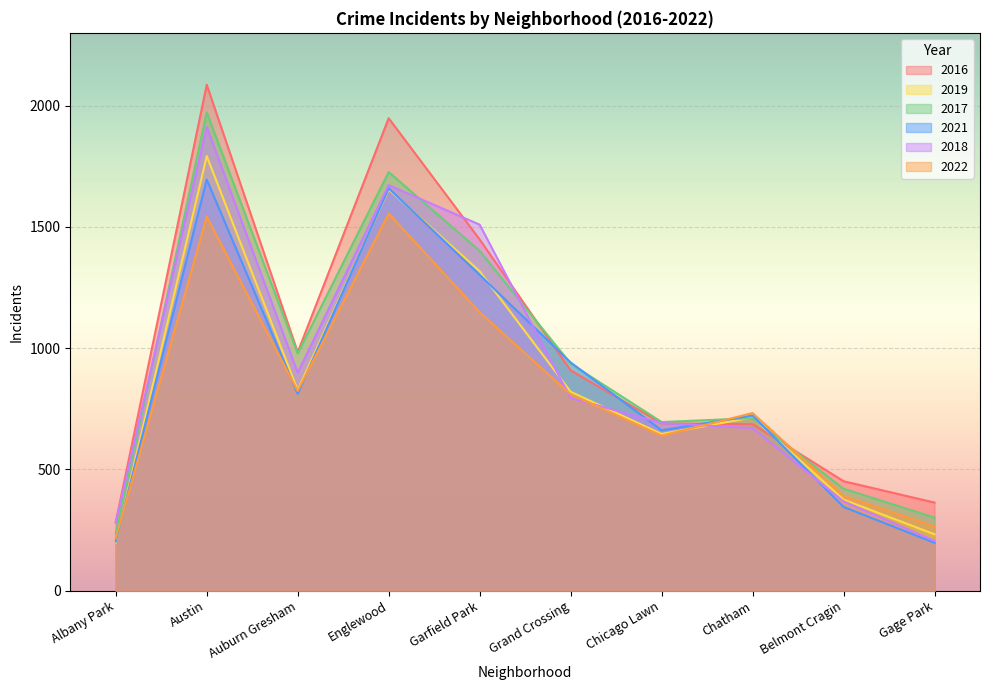

At which label is 2016 closest to 1184?

Auburn Gresham